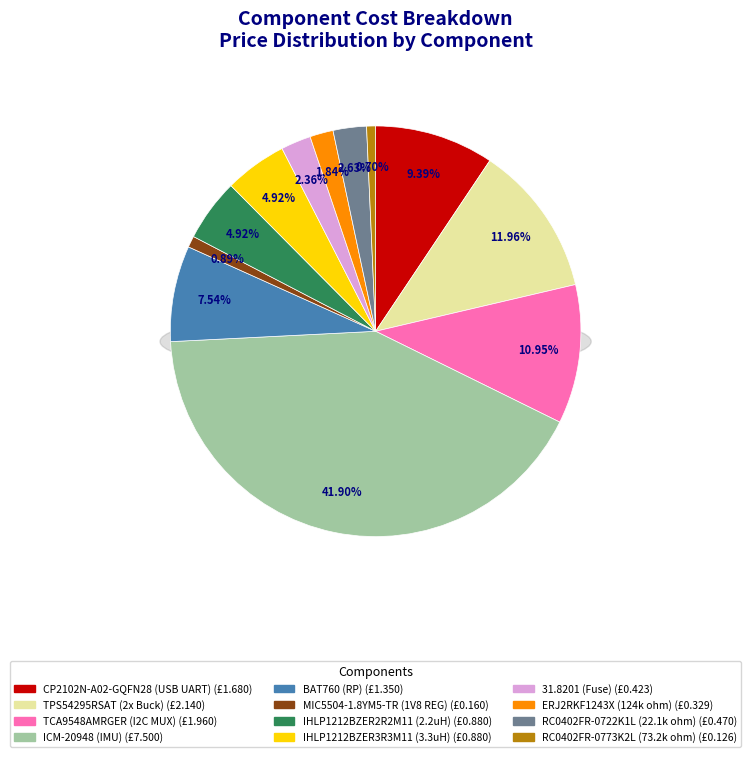

The RC0402FR-0722K1L (22.1k ohm) slice represents 3% of the pie. True or false?

True